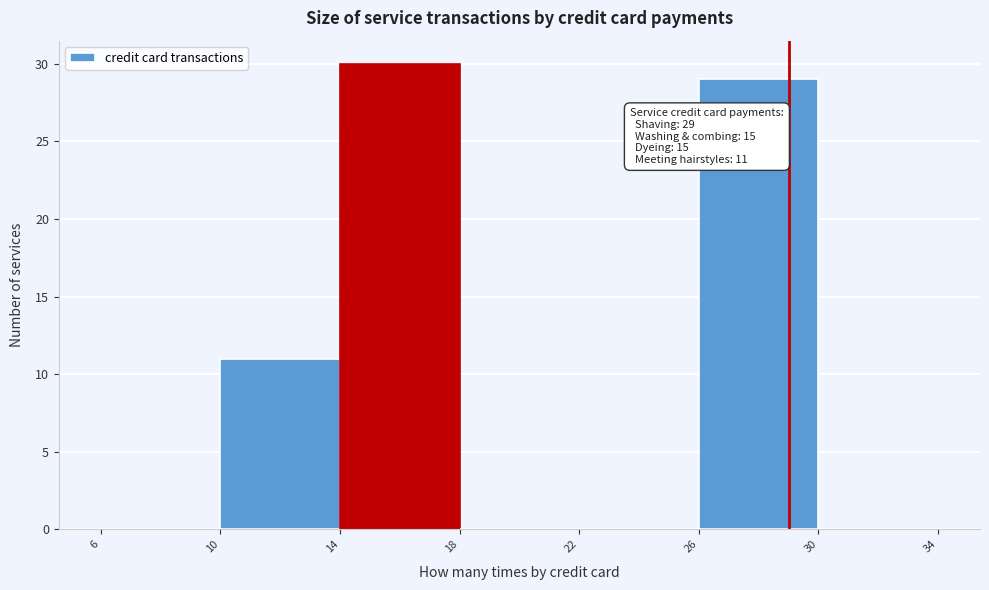

Which range on the x-axis has the tallest bar?

14 to 18